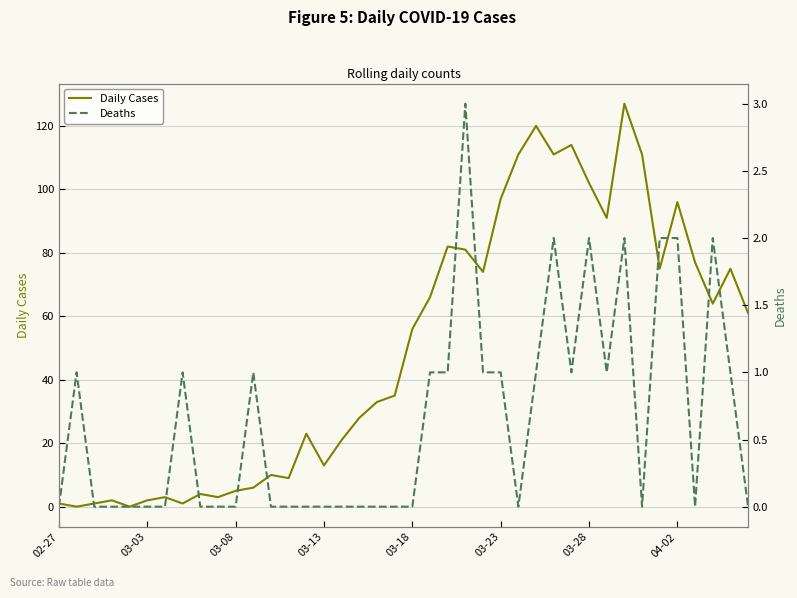

True or false: Deaths and Daily Cases cross at least once.

True